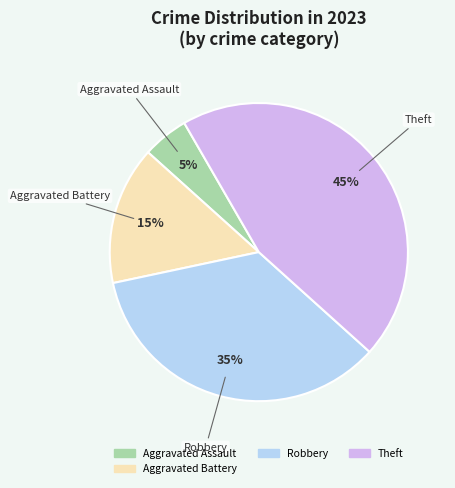

Is there a majority slice in this chart?

No